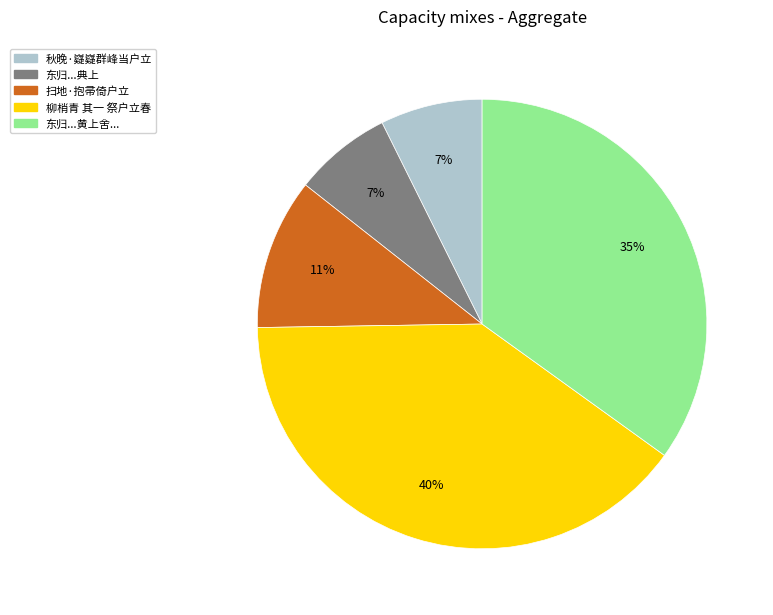

To the nearest percent, what portion does 东归...黄上舍... represent?

35%